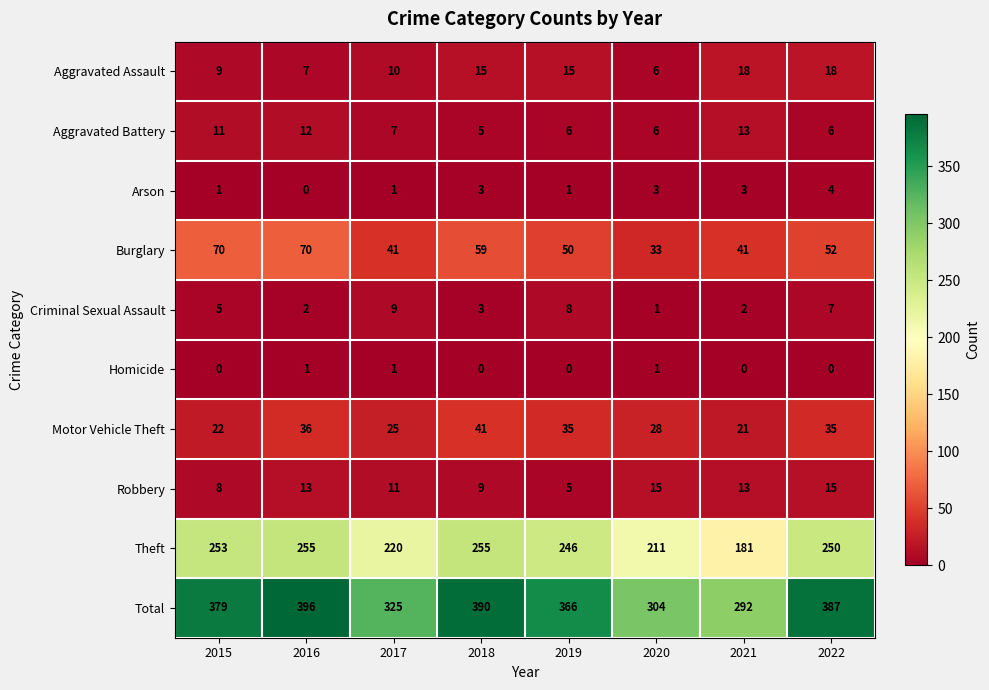

What is the sum of all Motor Vehicle Theft values?

243